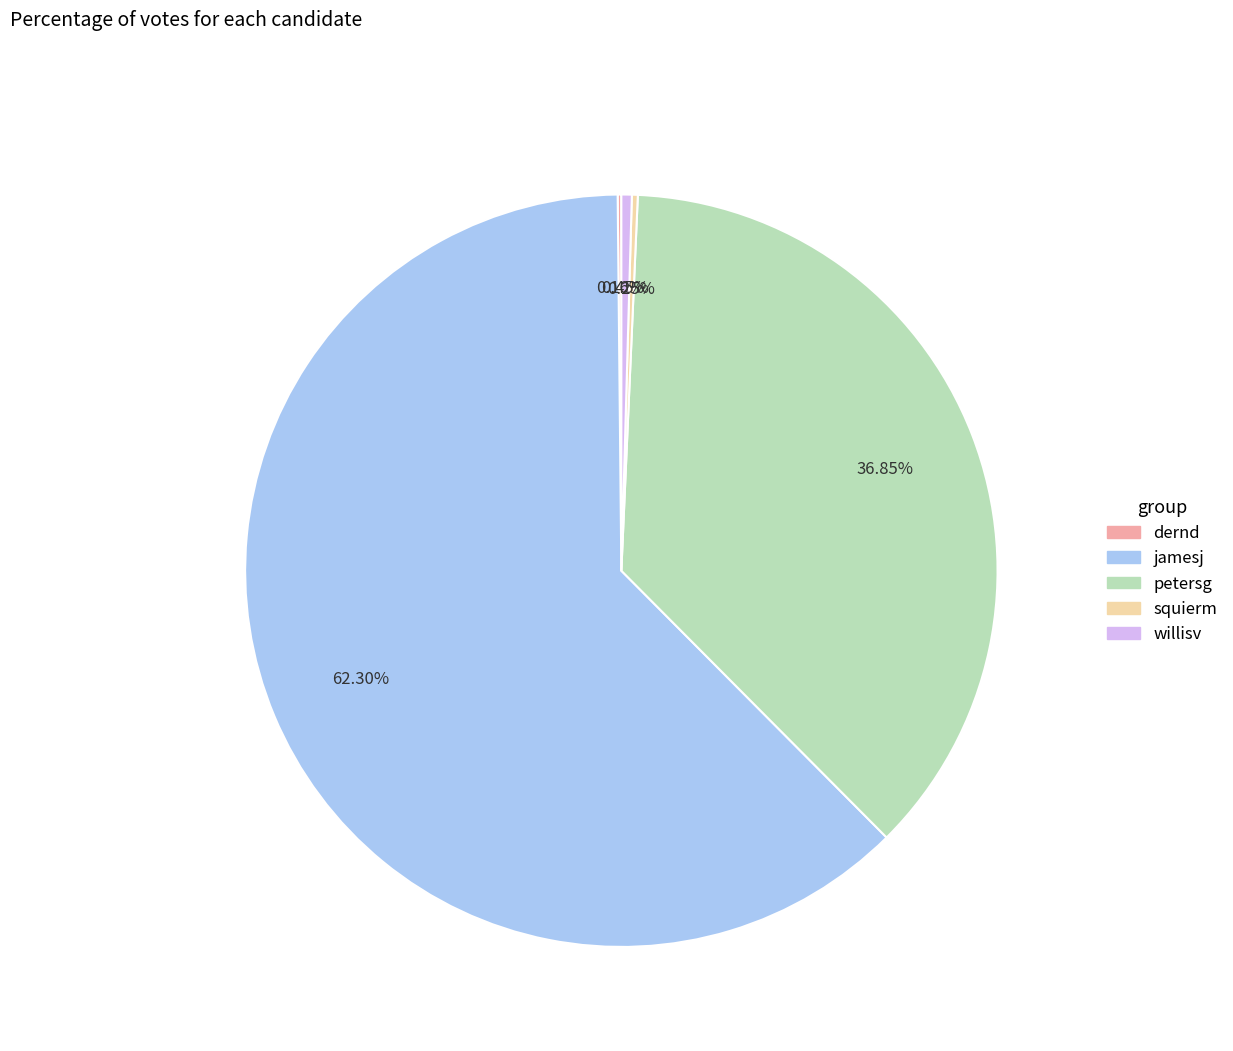

Does any single category account for the majority?

Yes